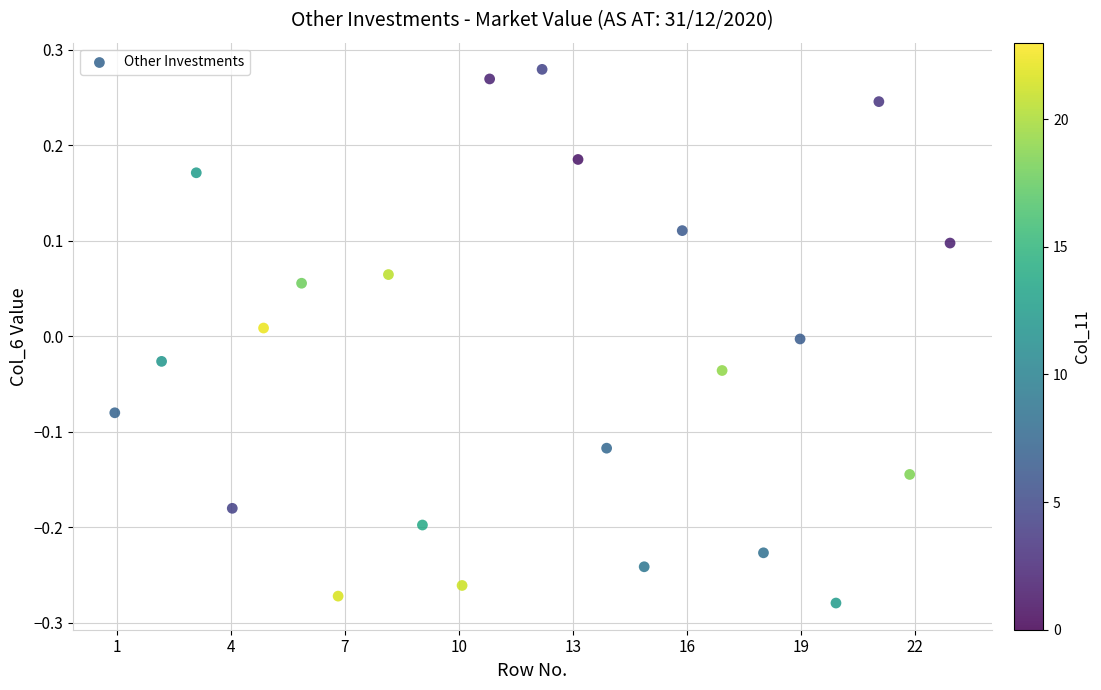

What is the range of X values (max minus min)?

22.0